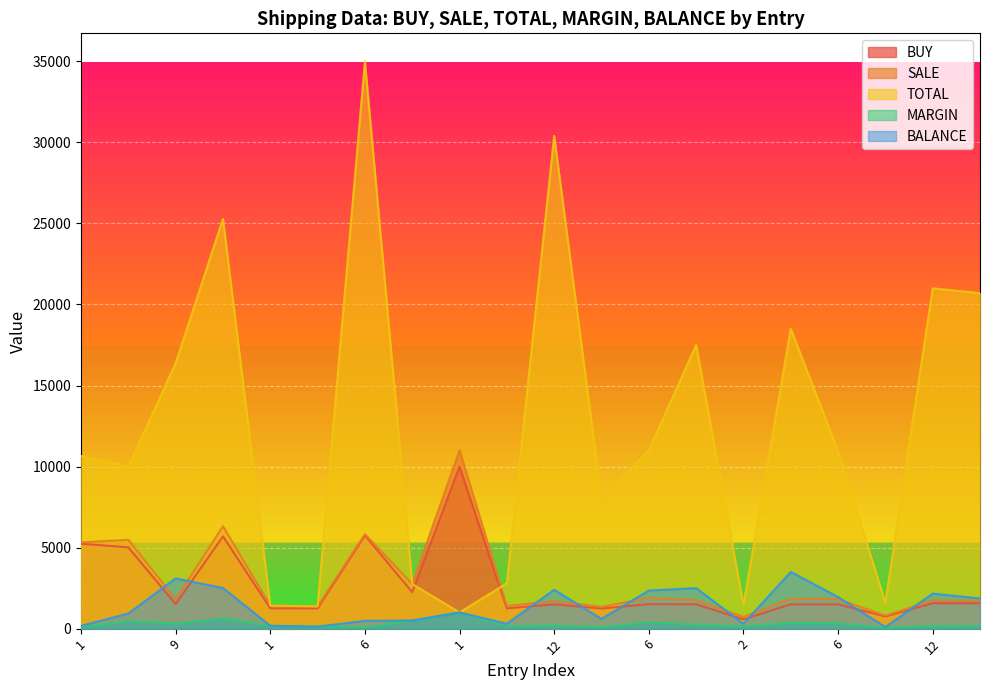

At which category is the sum across all series the highest?

6